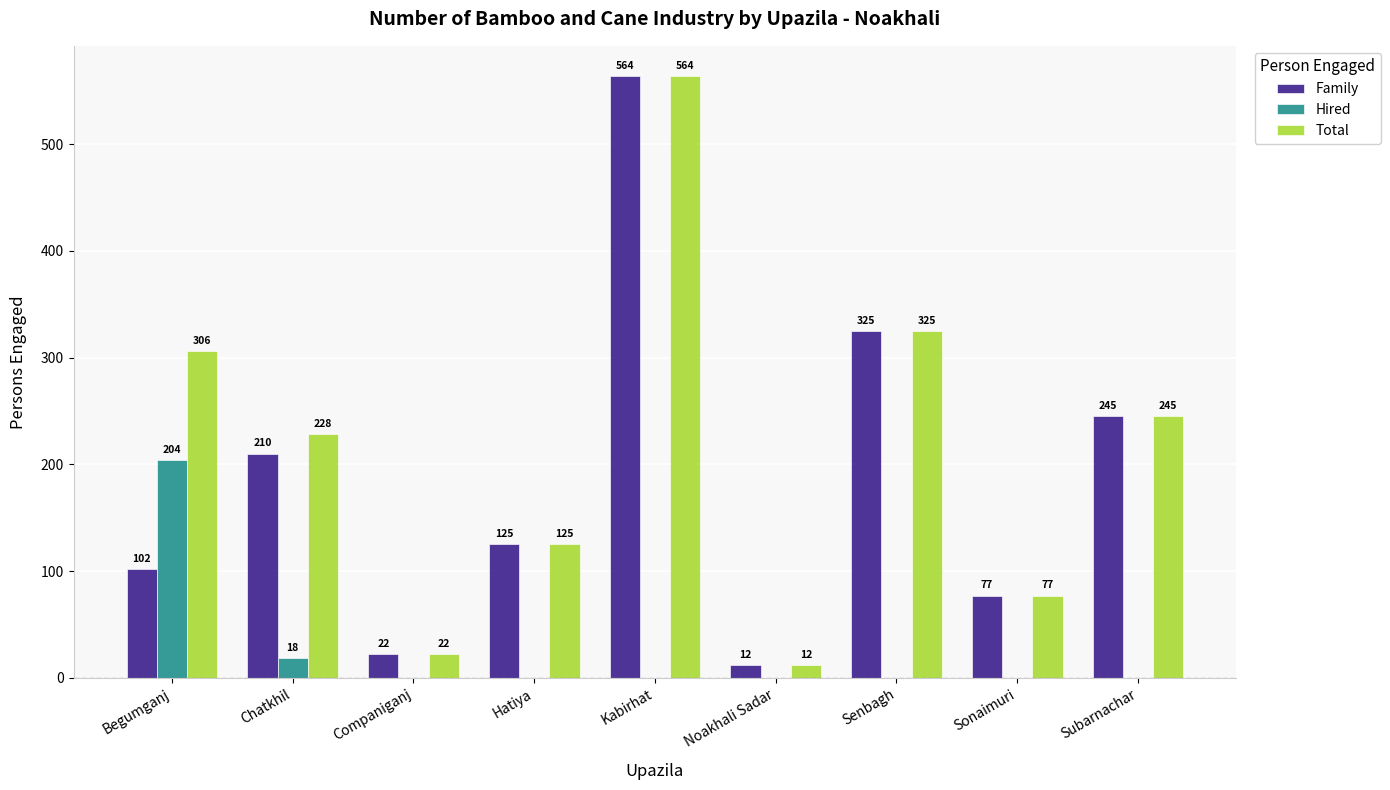

Is the value of Hired at Begumganj greater than the value of Family at Chatkhil?

No